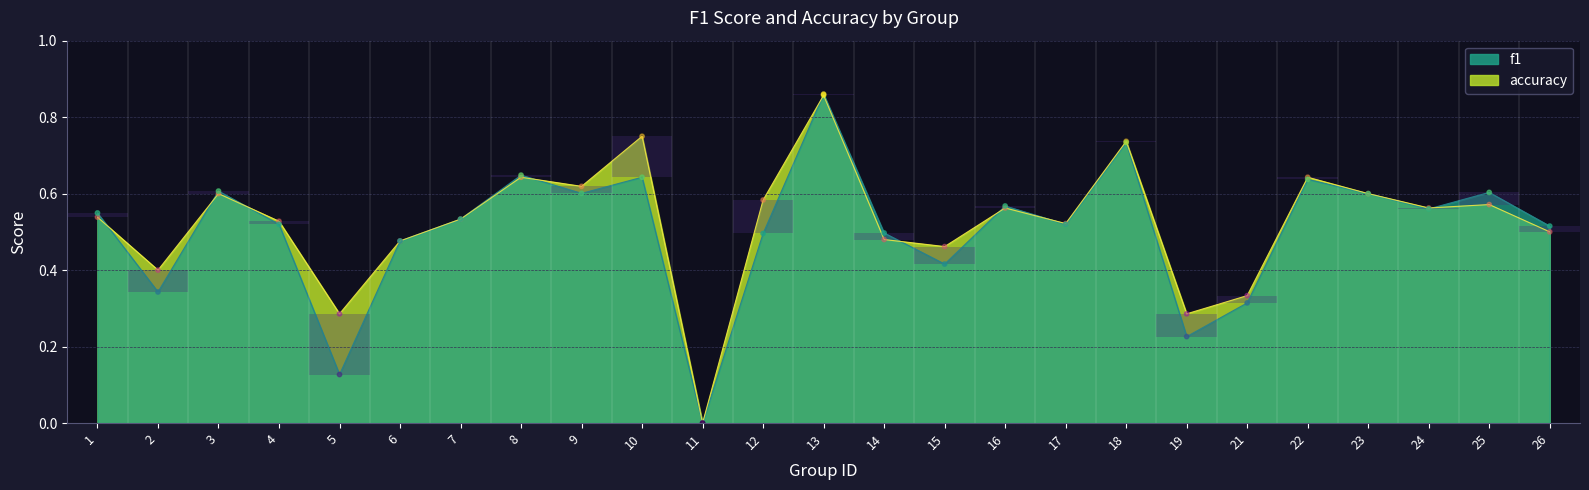

At which category is the sum across all series the highest?

13